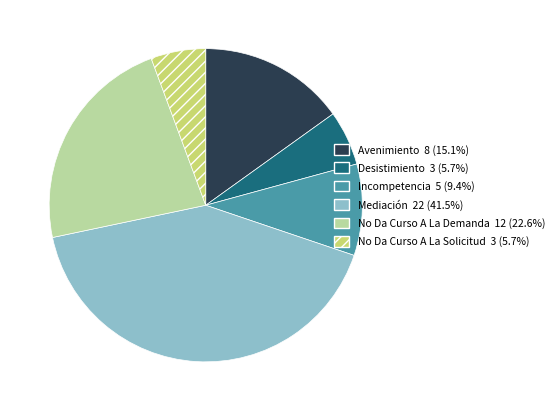

Count the number of slices in the pie.

6